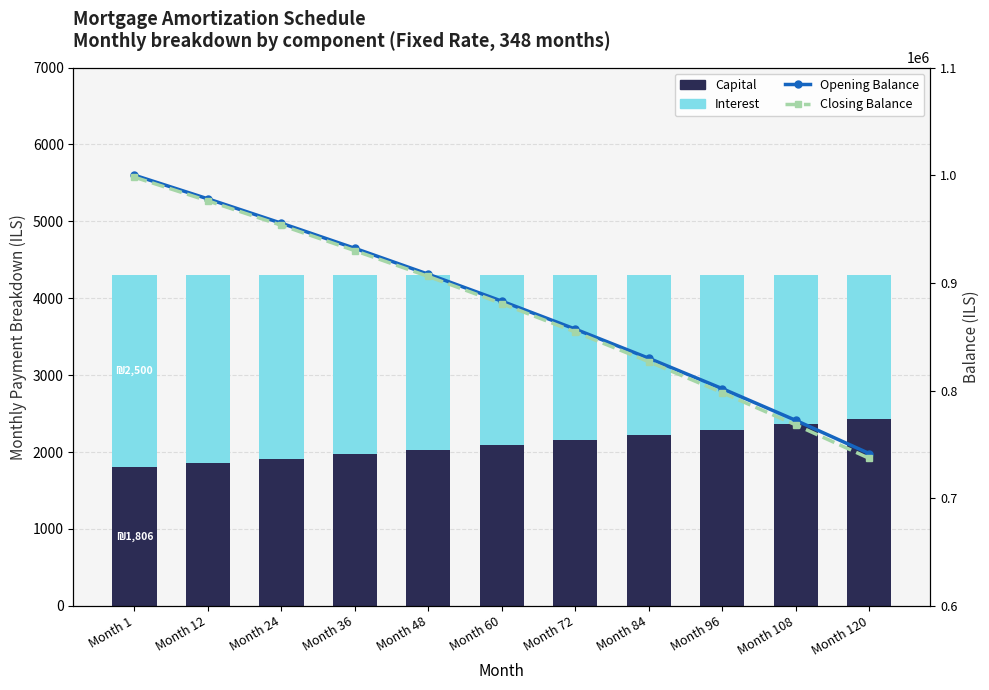

Between Month 48 and Month 72, which is larger?

Month 72